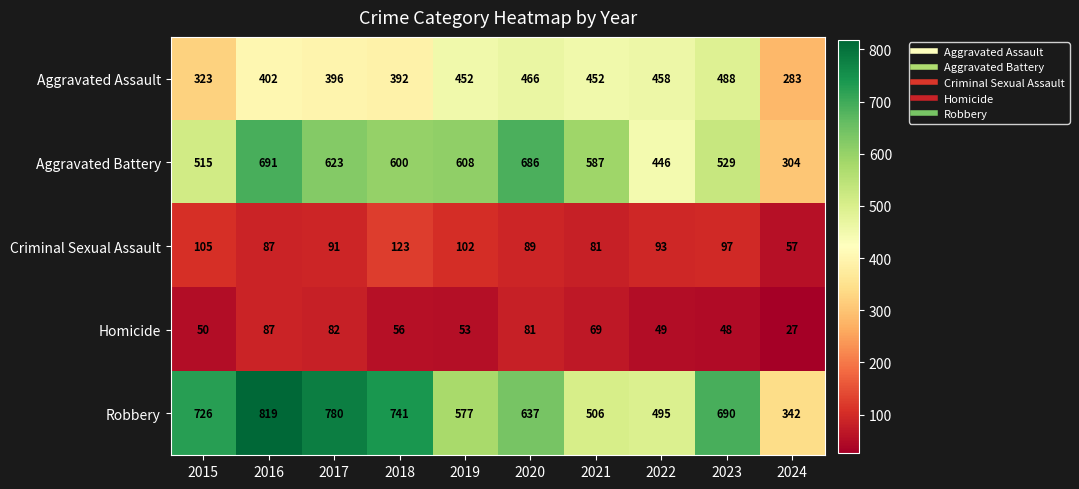

At 2015, list the series in order from largest to smallest.

Robbery, Aggravated Battery, Aggravated Assault, Criminal Sexual Assault, Homicide